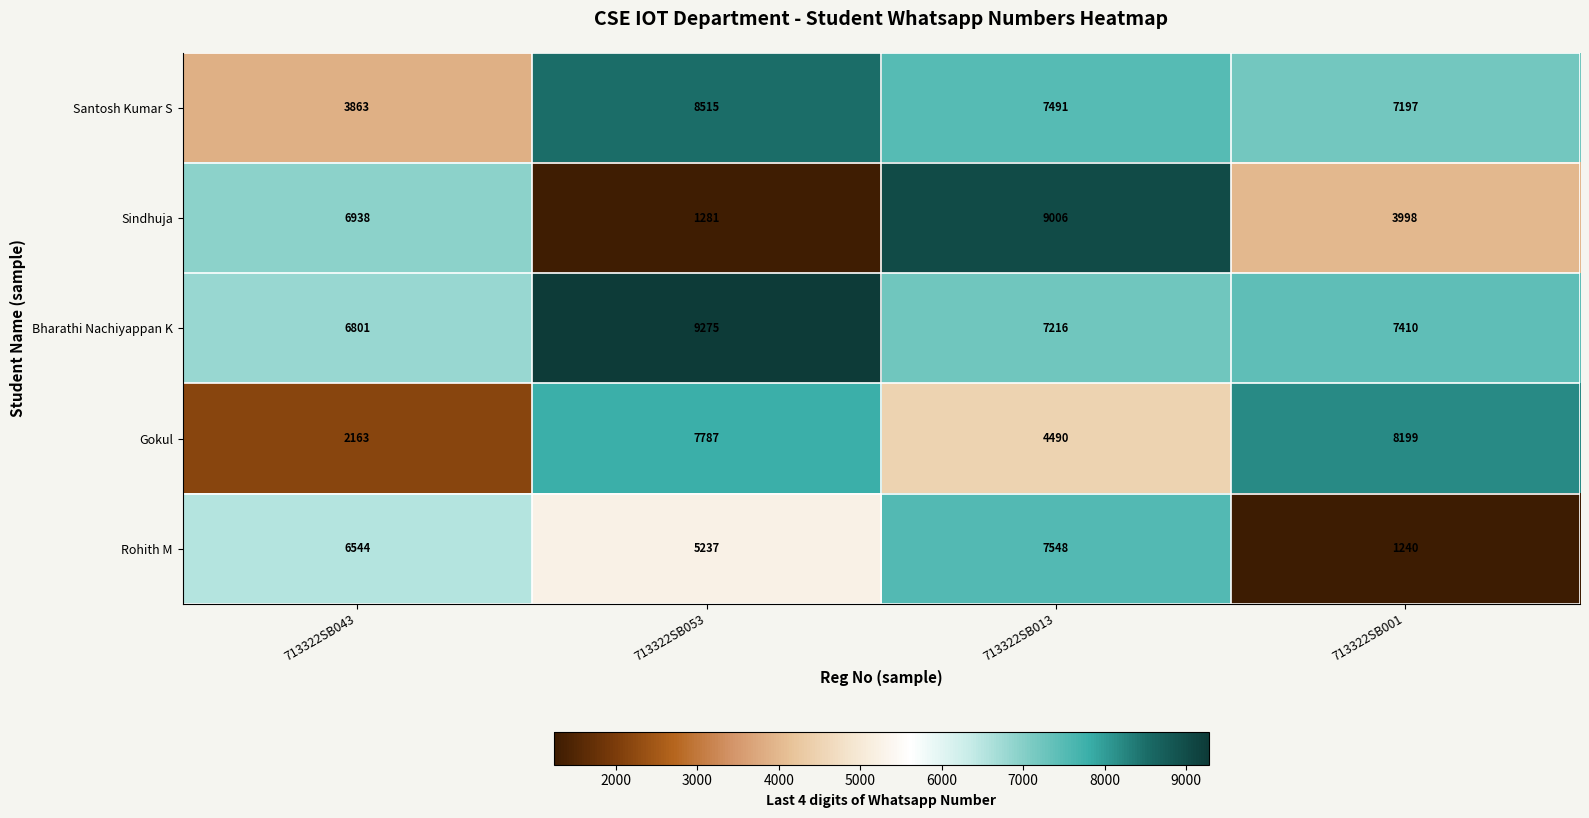

How many values in the Bharathi Nachiyappan K series are below 7410?

2